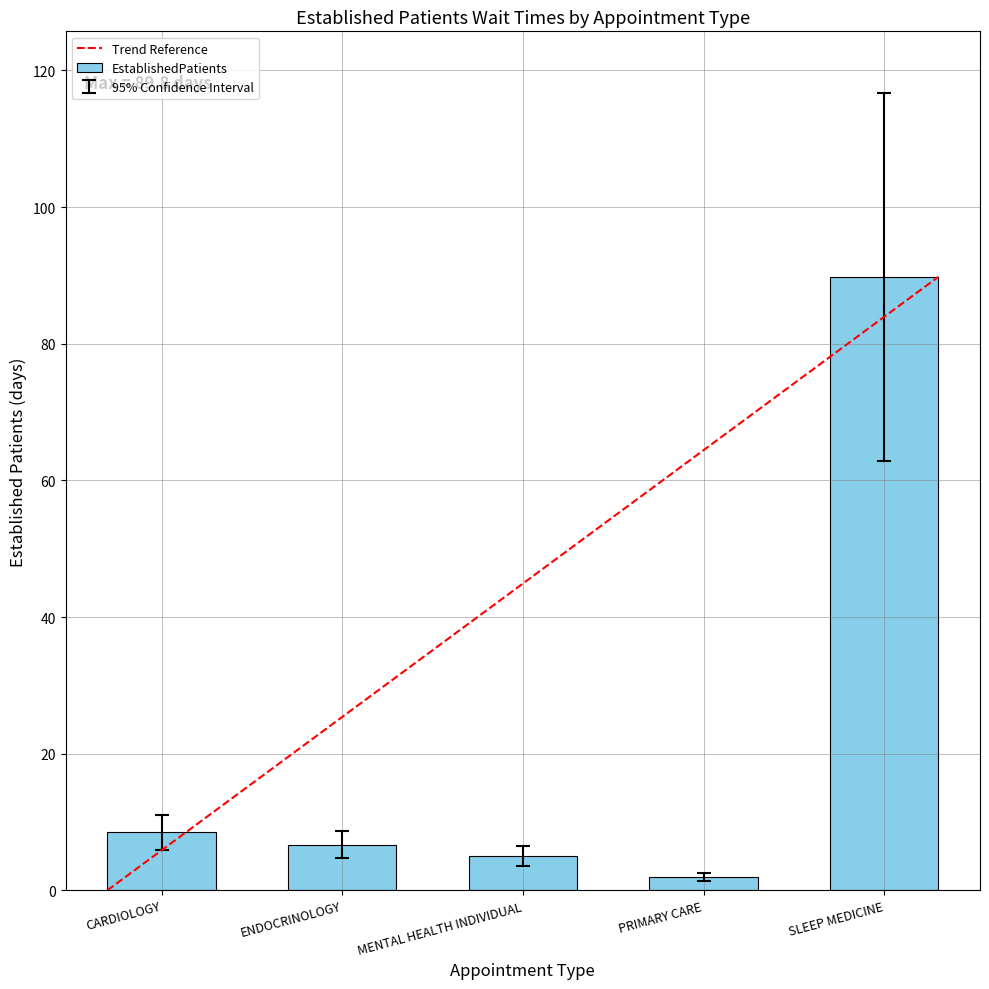

Which has a higher value, MENTAL HEALTH INDIVIDUAL or CARDIOLOGY?

CARDIOLOGY